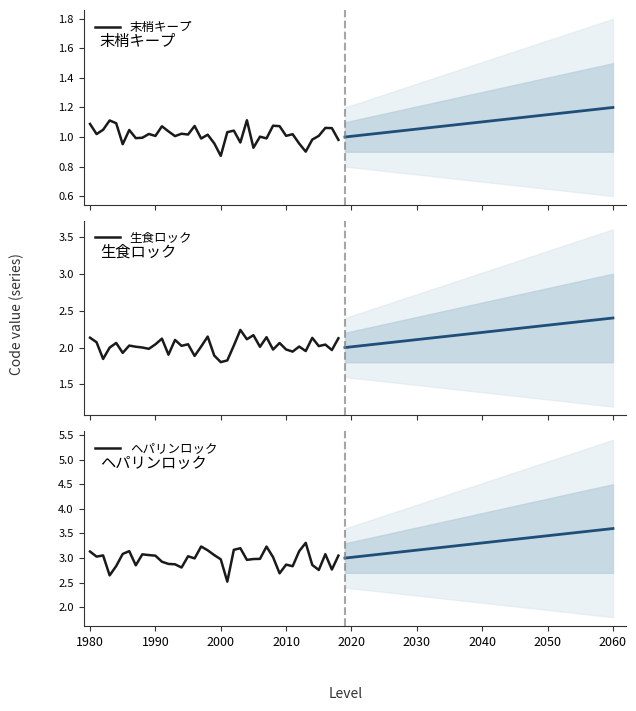

What is the difference between the highest and lowest values at 31?

1.8